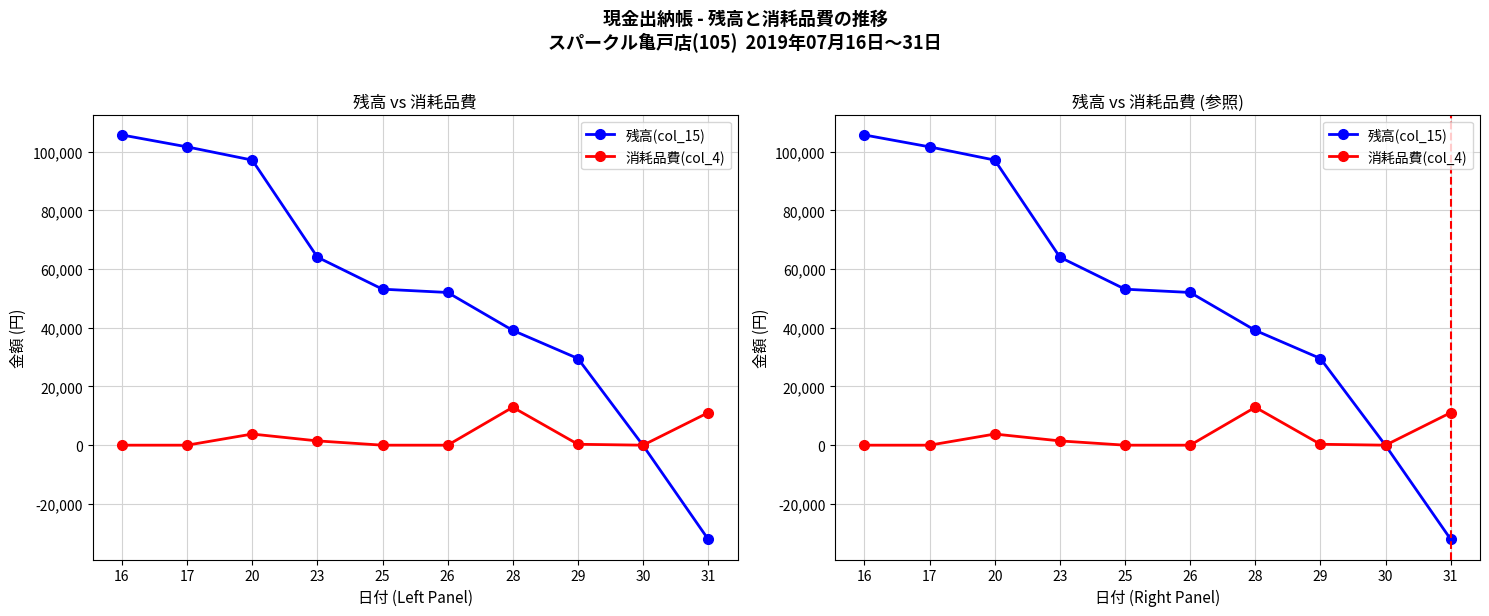

Which series has the largest total across all categories?

残高(col_15)